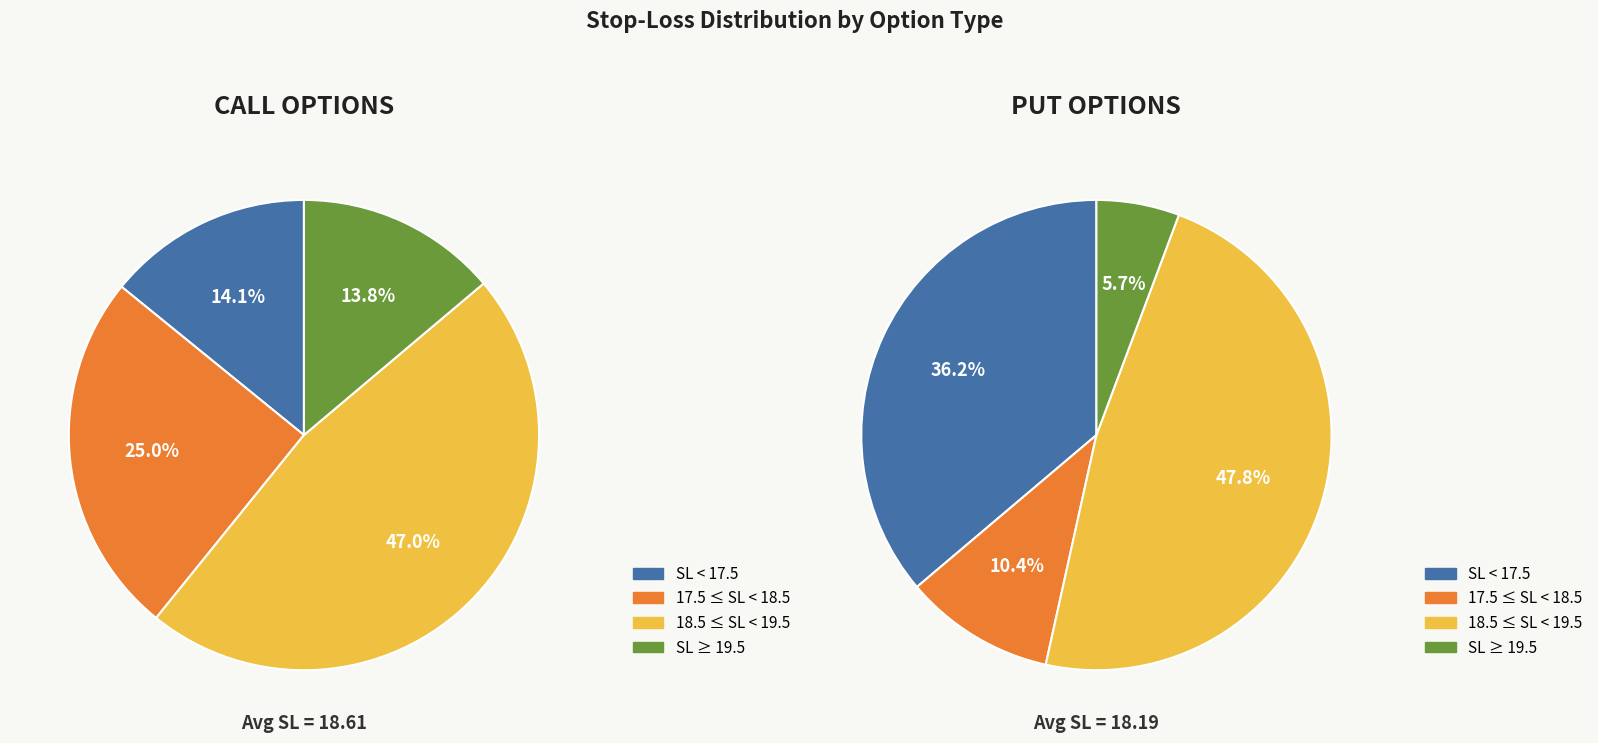

Is there a majority slice in this chart?

No